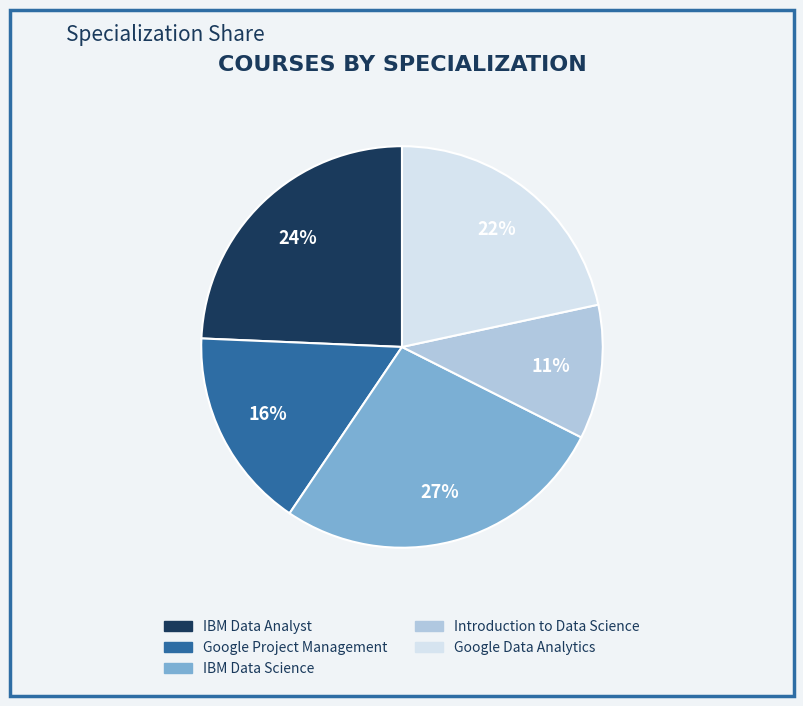

What percentage is the Introduction to Data Science slice, to the nearest percent?

11%